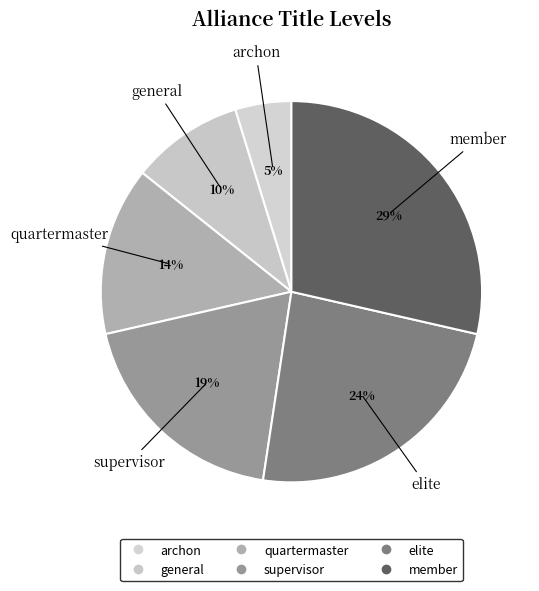

How many segments does this pie chart have?

6